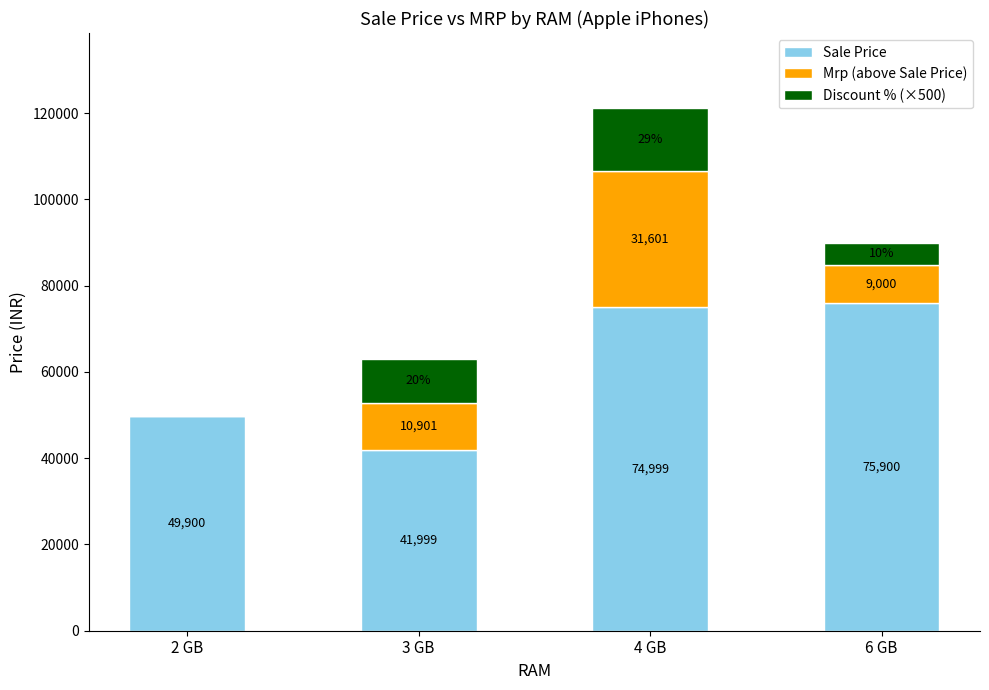

What is the maximum value for Sale Price?

75900